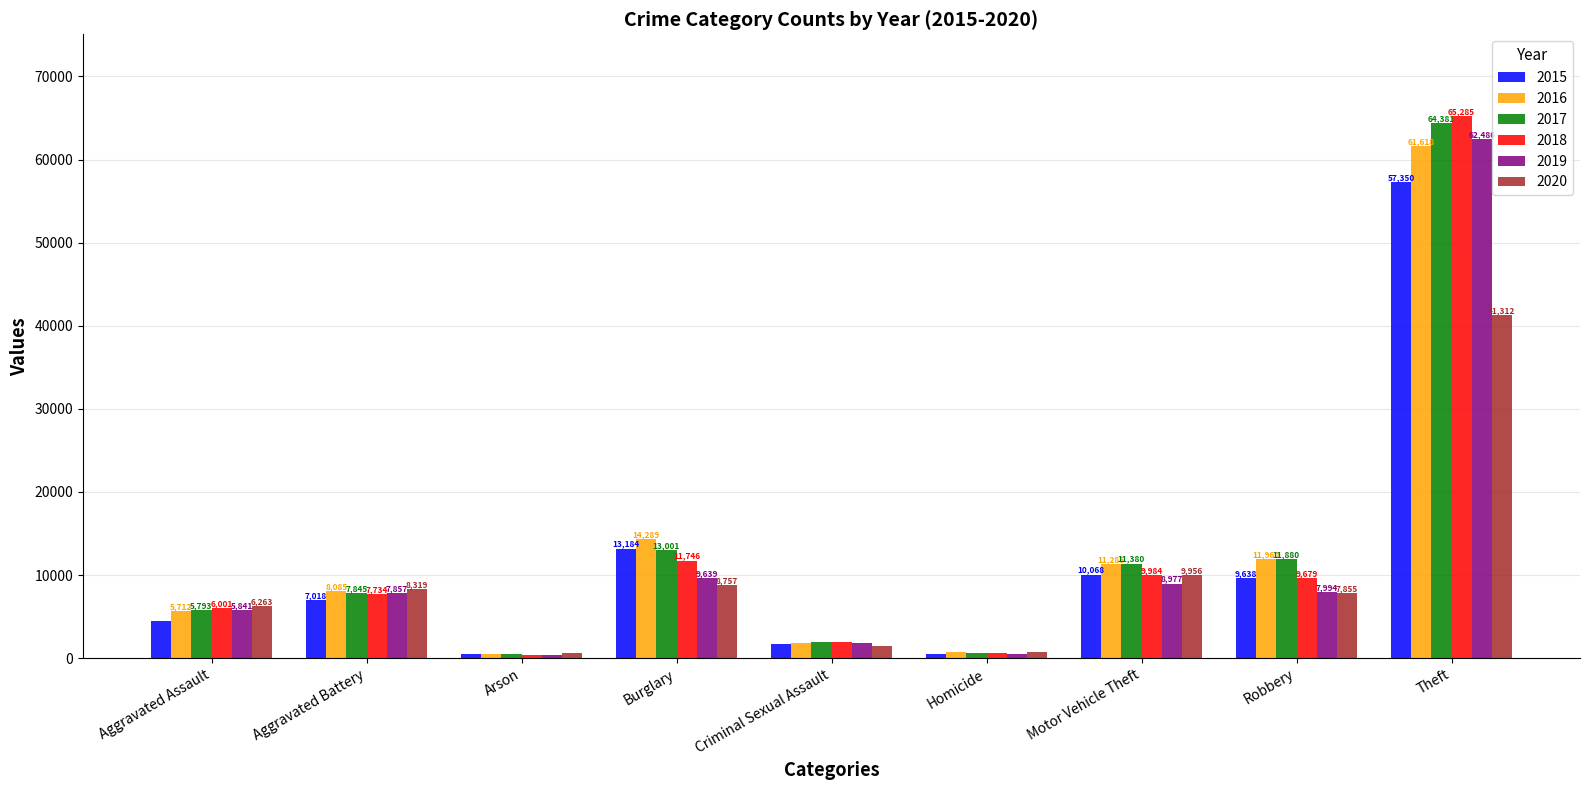

Rank the series at Robbery from highest to lowest value.

2016, 2017, 2018, 2015, 2019, 2020